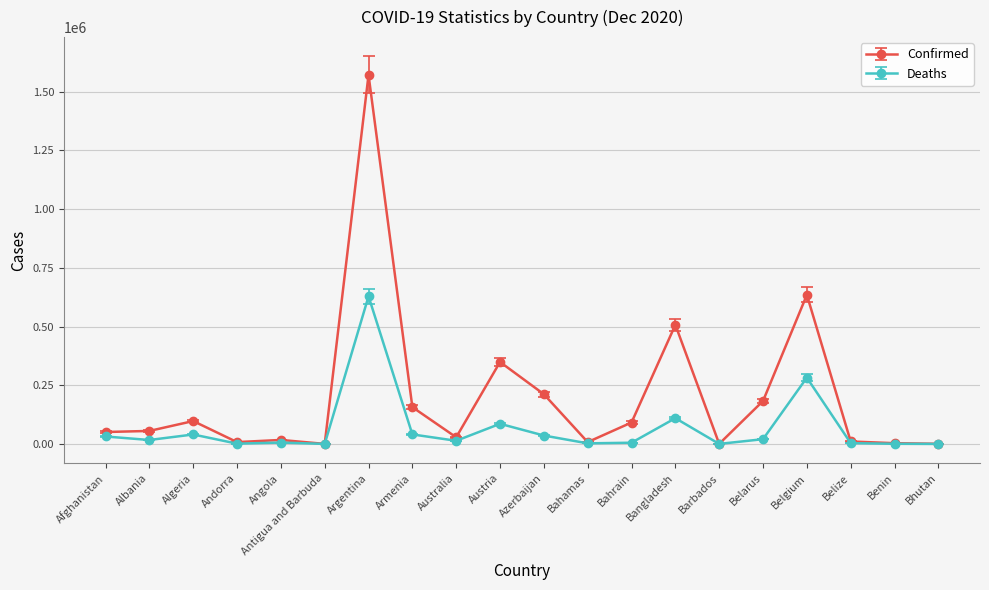

List the series in order of their overall mean, highest first.

Confirmed, Deaths